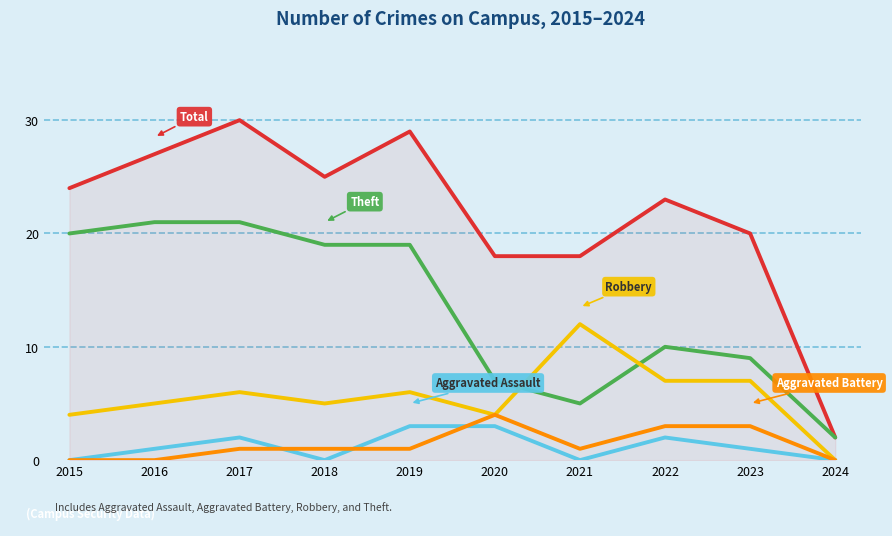

At which category does the chart reach its peak across all series?

2017